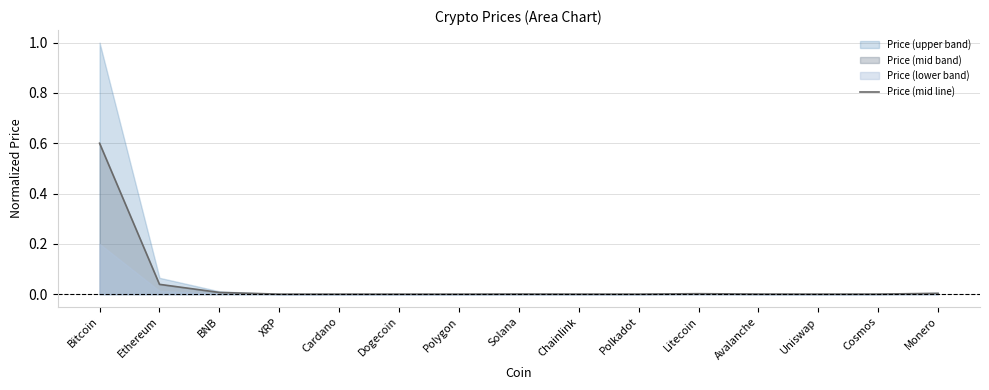

The value of Price (mid line) at Litecoin is 0.0. True or false?

True